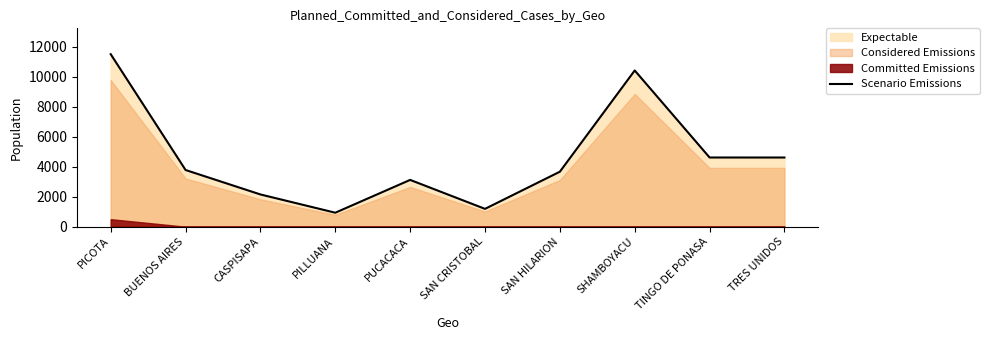

Reading right to left, transcribe all the data shown in this chart.

4612	4613	10416	3666	1188	3119	931	2149	3779	11501